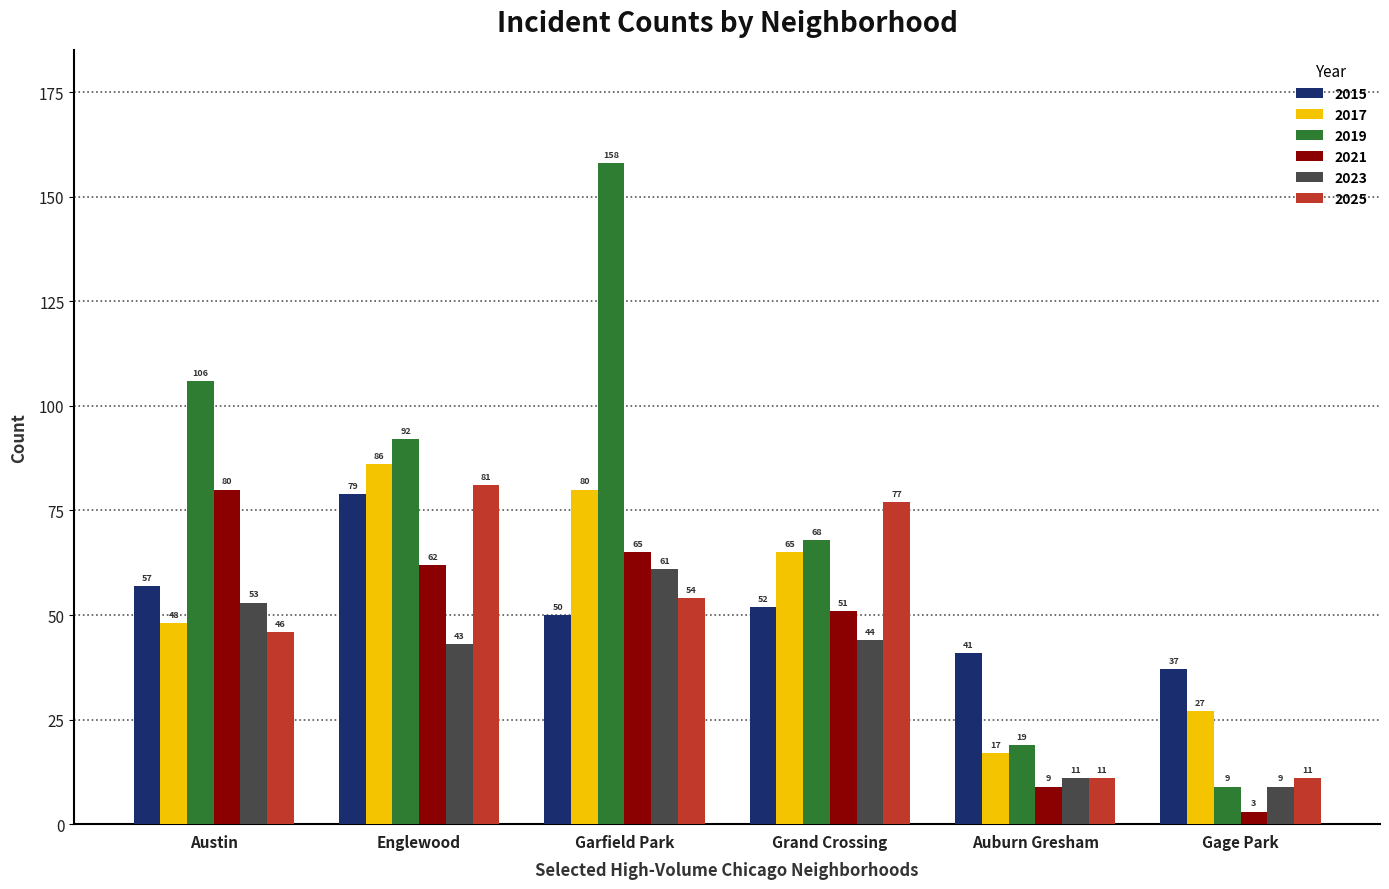

What is the sum of all 2021 values?

270